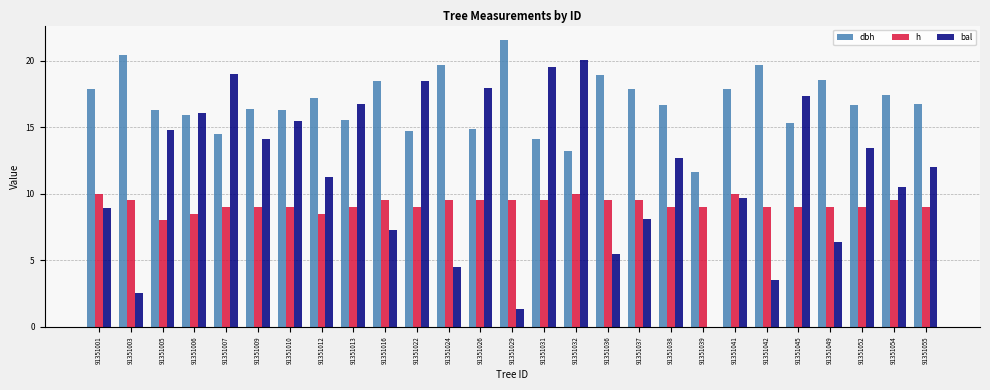

What is the sum of the h values at 91351003 and 91351037?

19.0